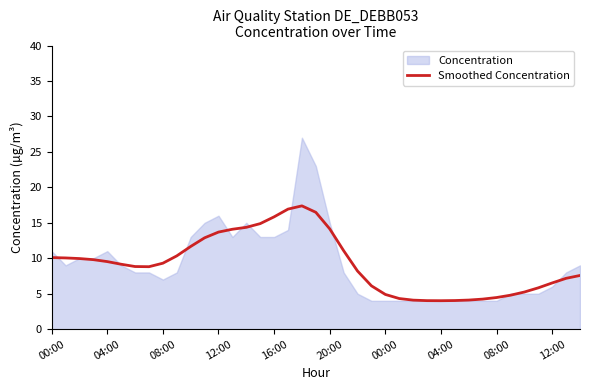

Approximately how many times larger is the value at 04:00 compared to 16:00?

0.3